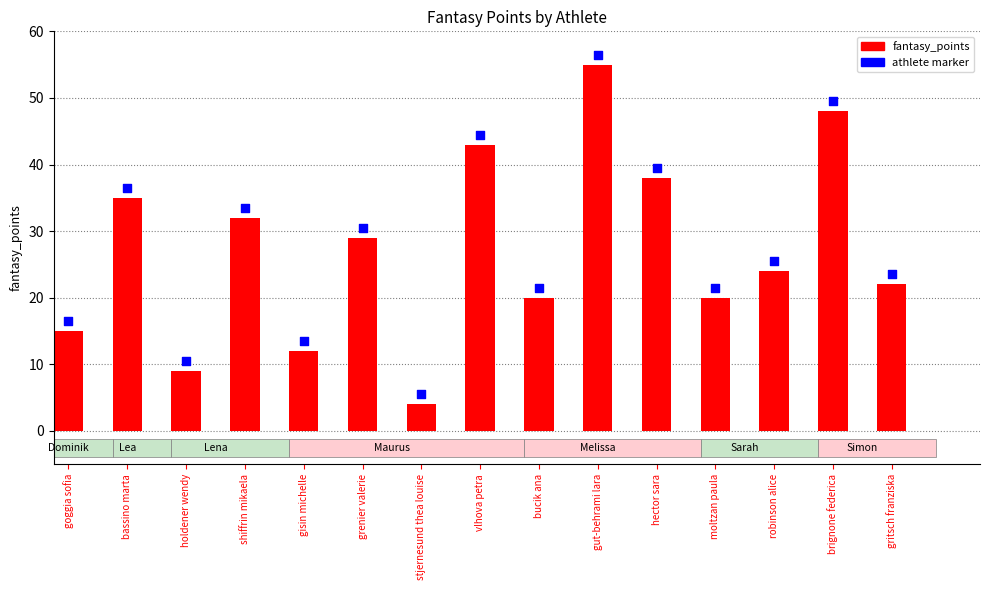

What are all the series names shown in the legend?

fantasy_points, athlete marker